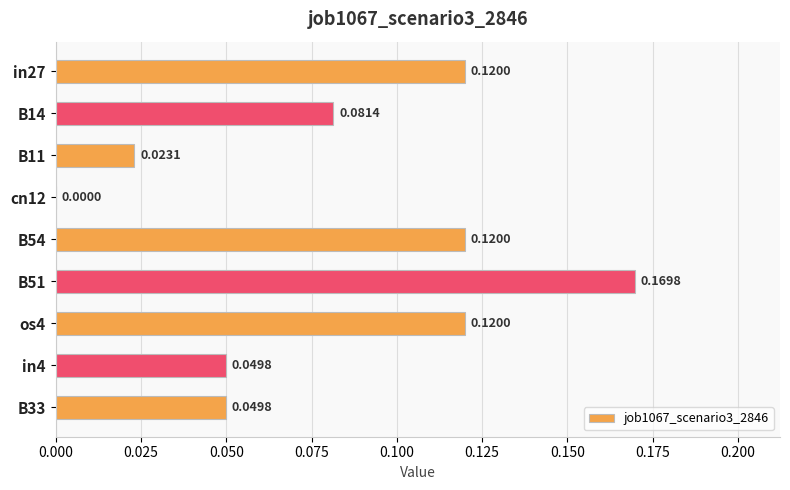

How many distinct data groups are displayed?

1